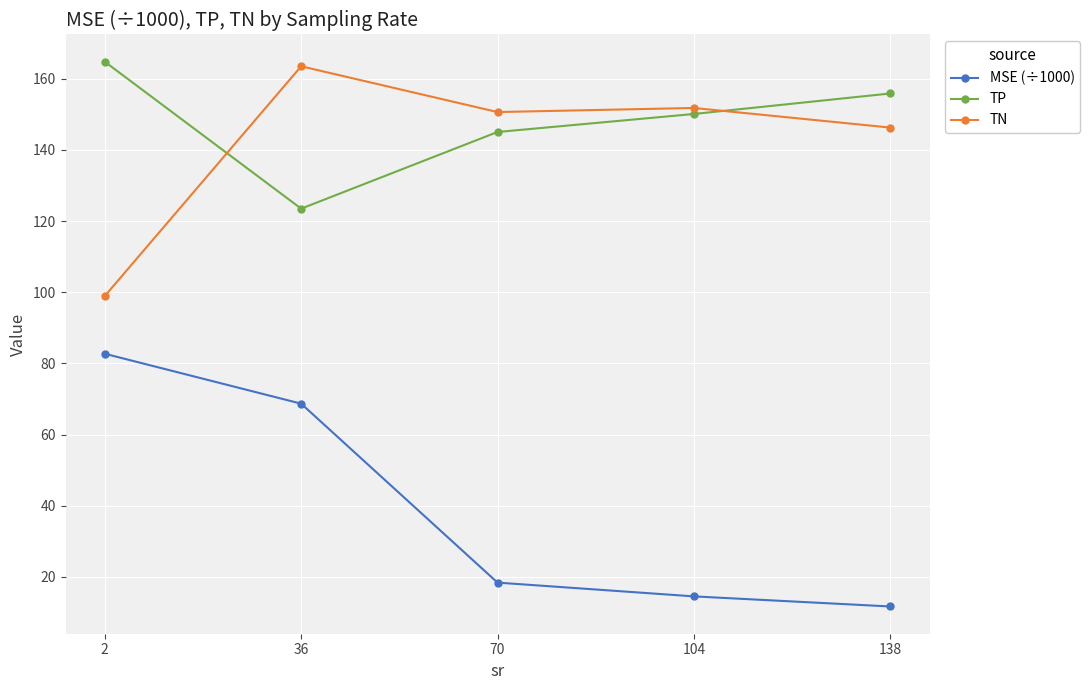

How many values in the MSE (÷1000) series are below 18?

2